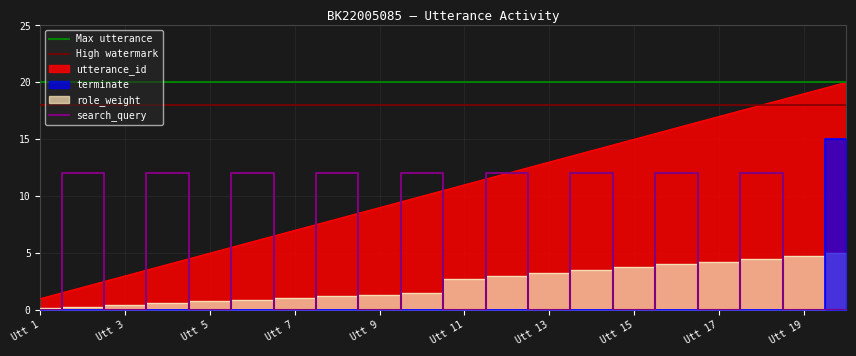

Is the value of search_query at Utt 5 greater than the value of utterance_id at Utt 17?

No